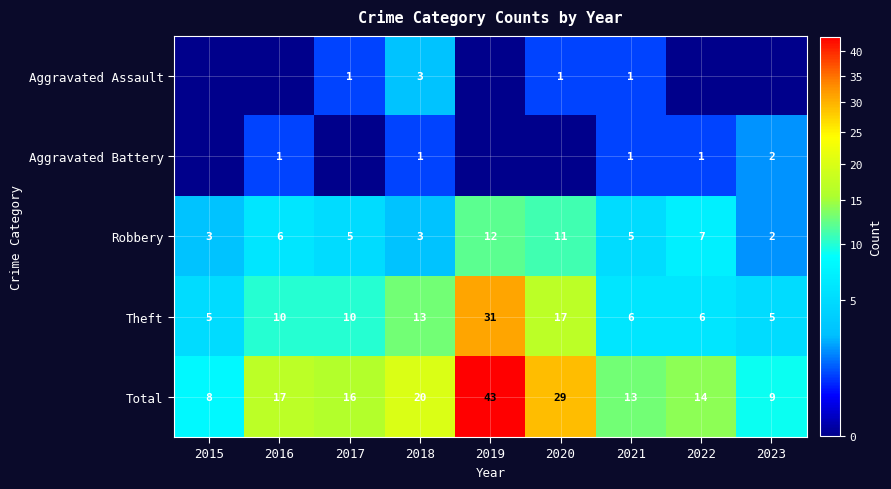

The value of Theft at 2021 is 6. True or false?

True